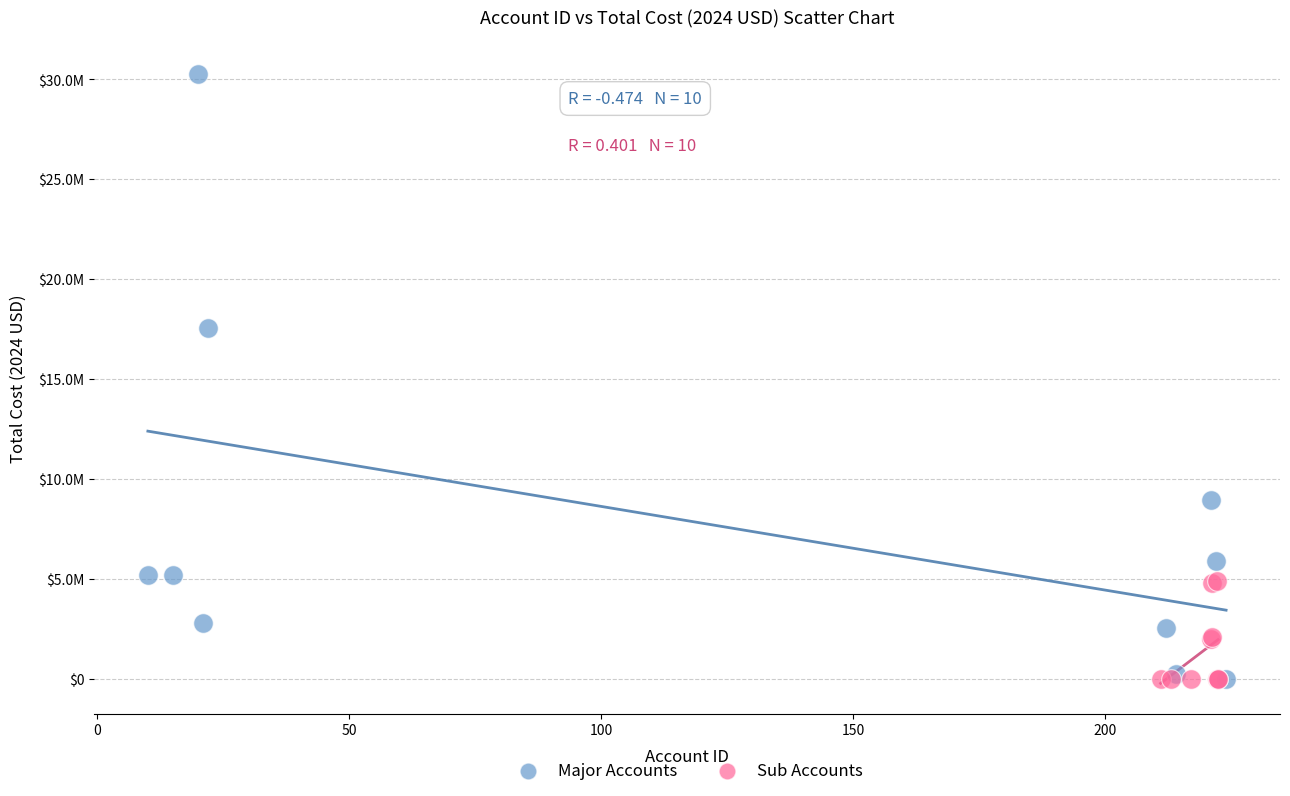

What are all the series names shown in the legend?

Major Accounts, Sub Accounts